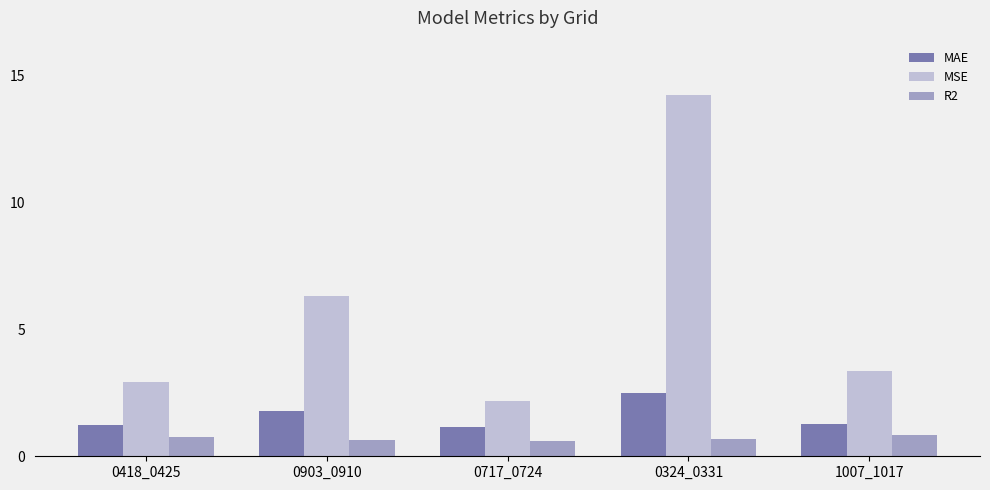

What is the label of the 4th bar from the right?

0903_0910